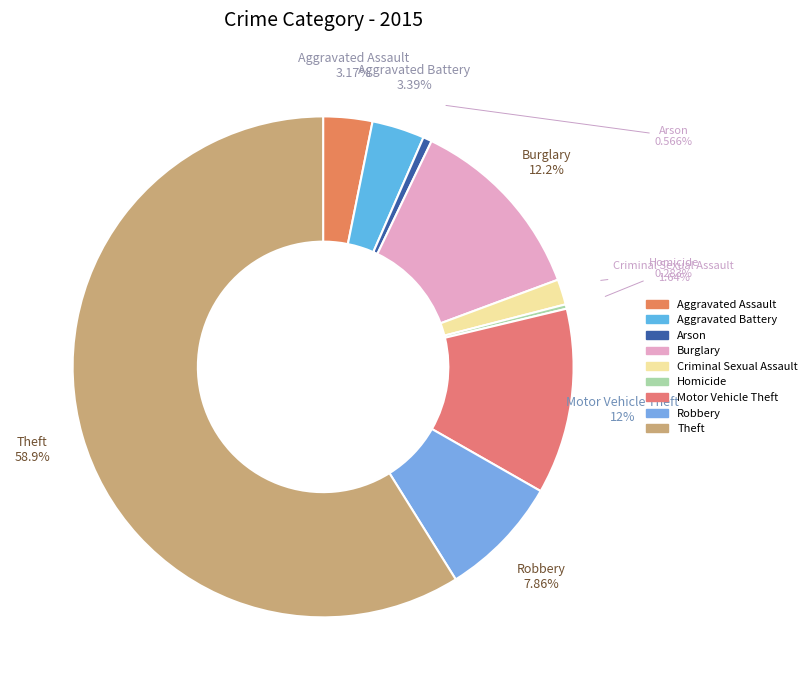

What is the ratio of the value at Burglary to the value at Motor Vehicle Theft?

1.0